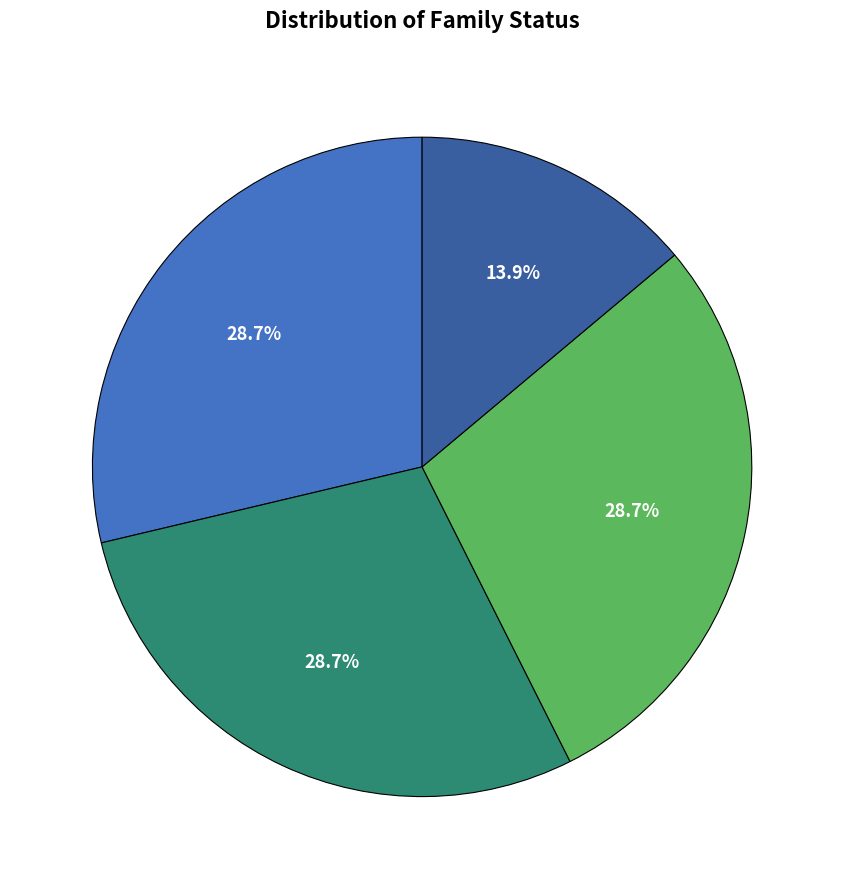

Is there any slice that represents more than half of the pie?

No